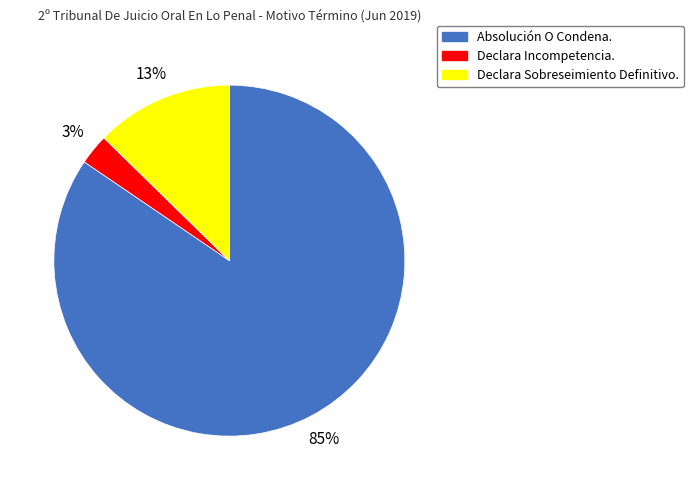

To the nearest percent, what is the average slice percentage?

33%